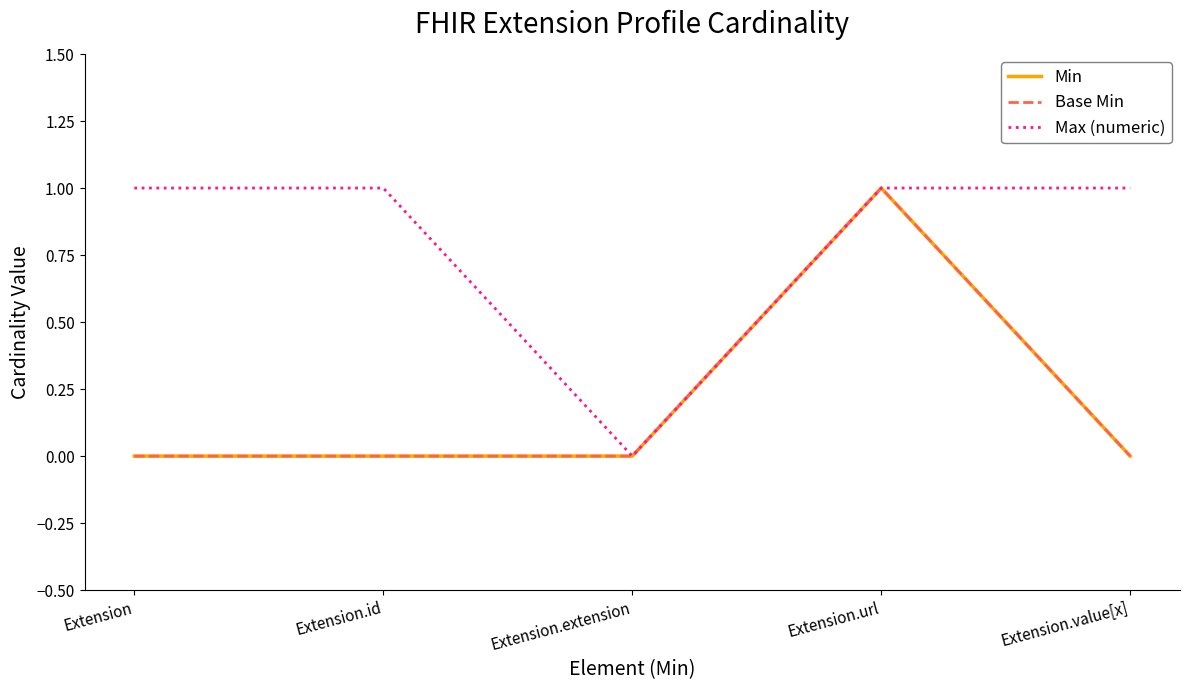

Does the chart have visible grid lines?

No